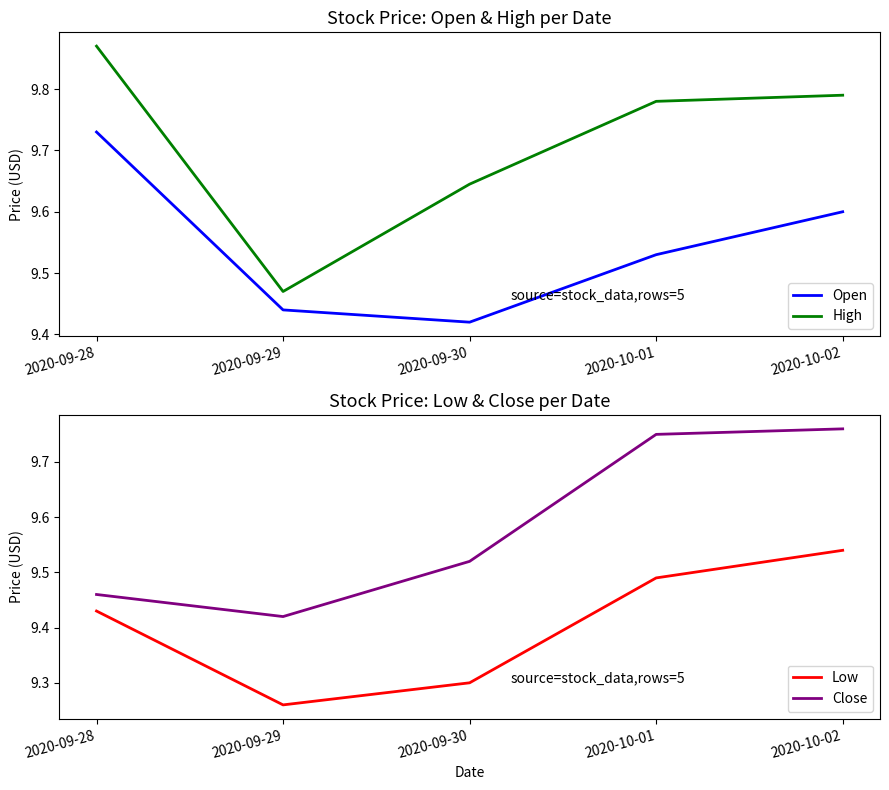

What is the label of the 3rd point from the left?

2020-09-30